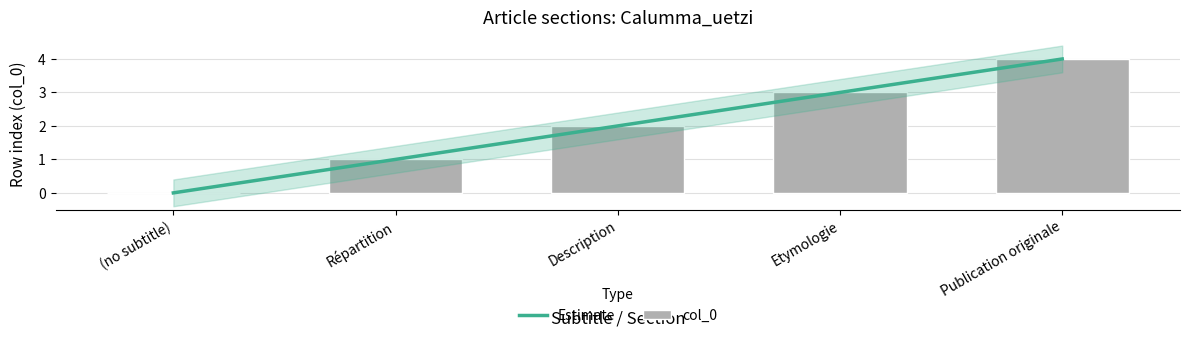

At which category is the sum across all series the highest?

Publication originale